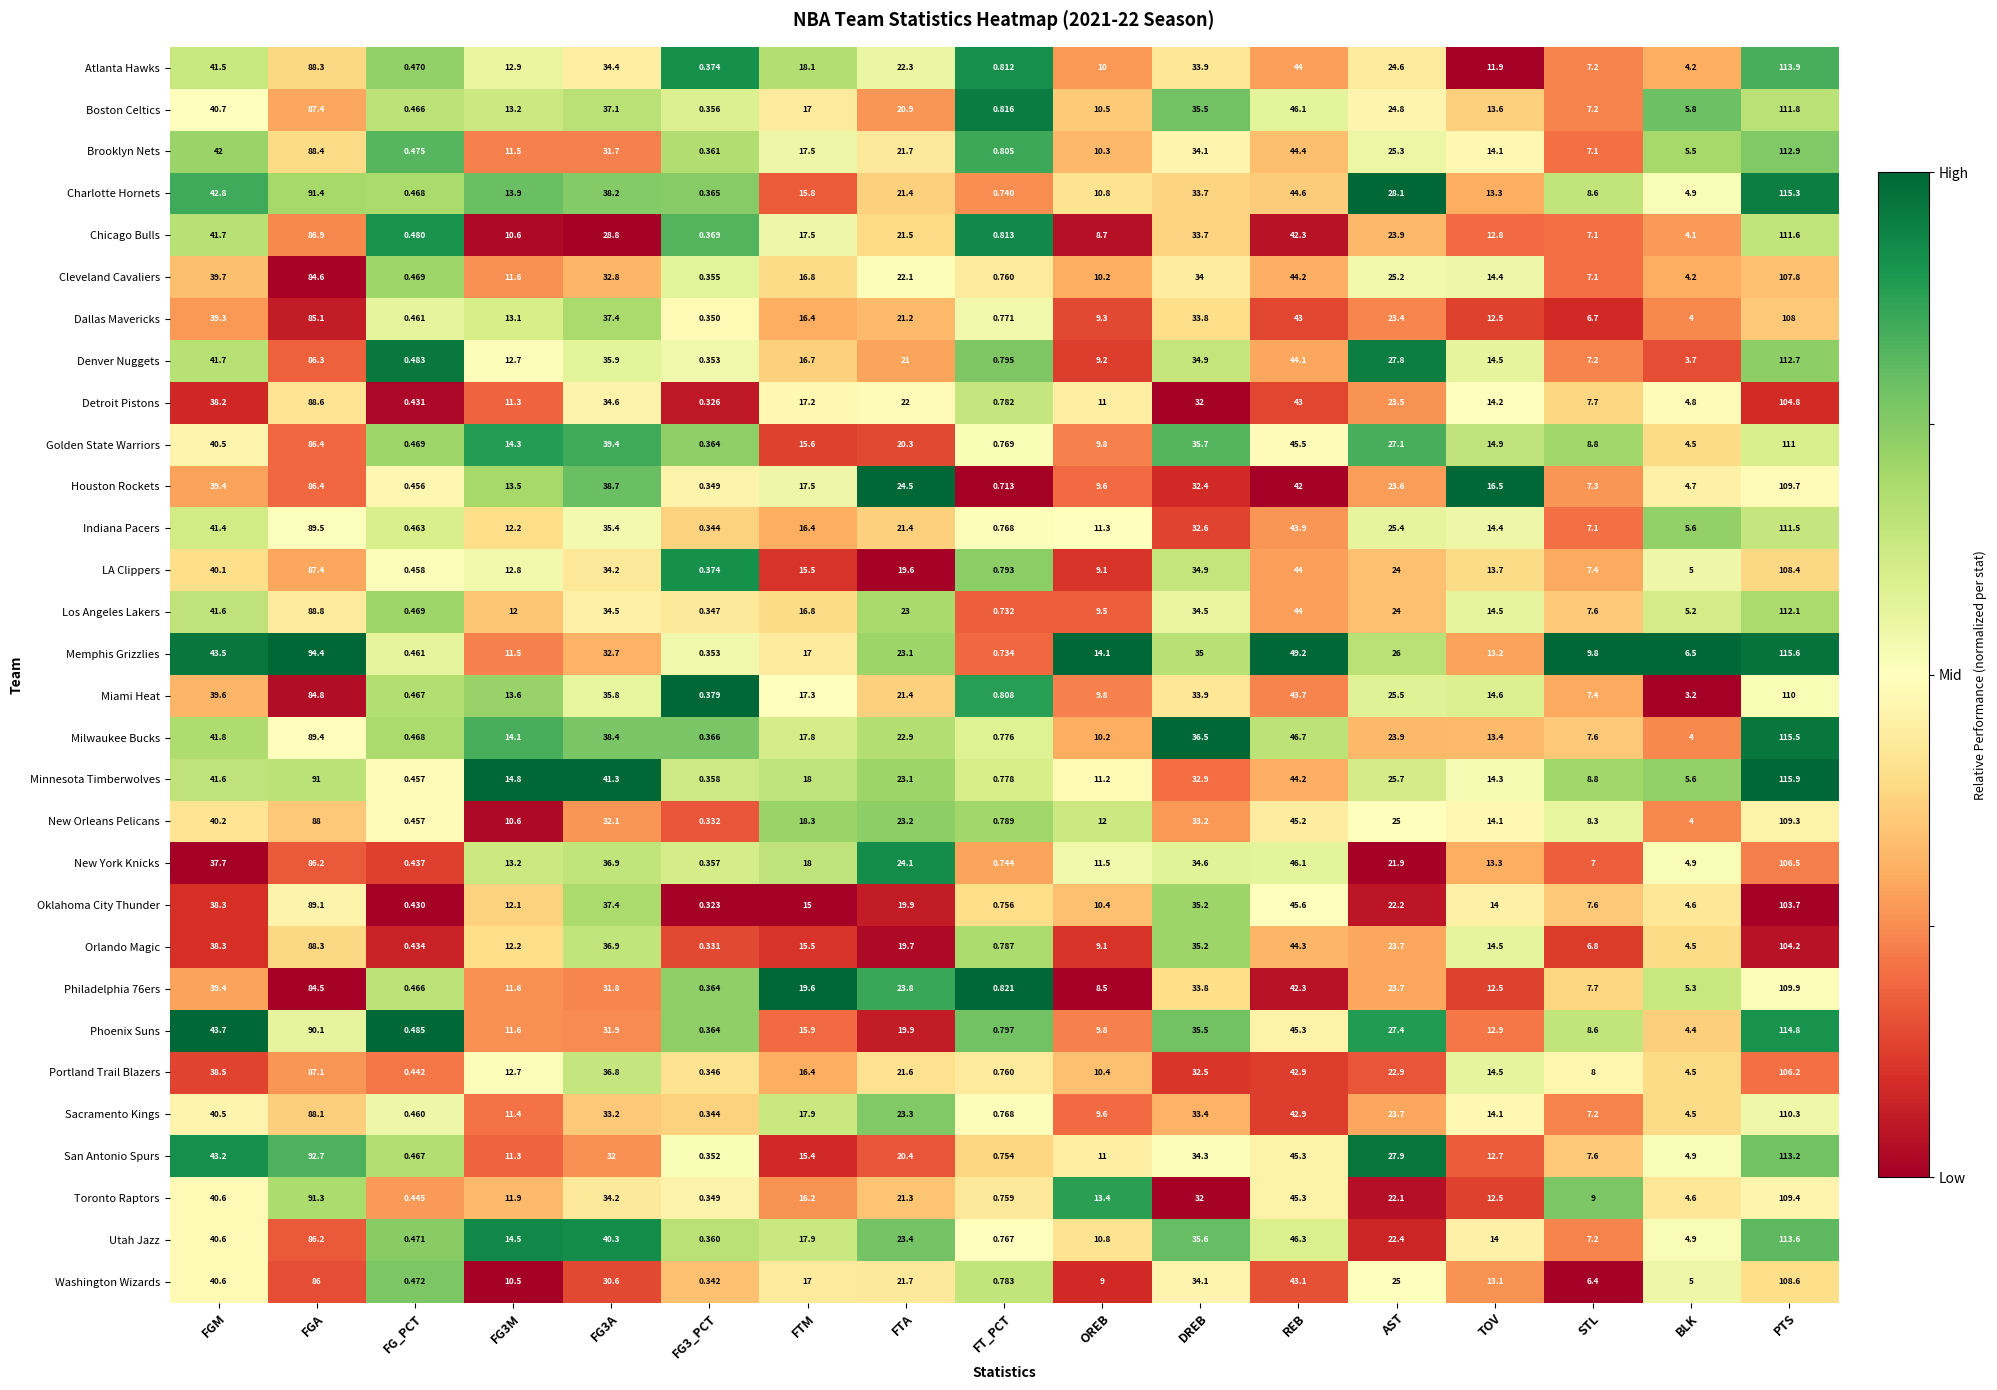

Which series has the largest range (max minus min)?

Minnesota Timberwolves